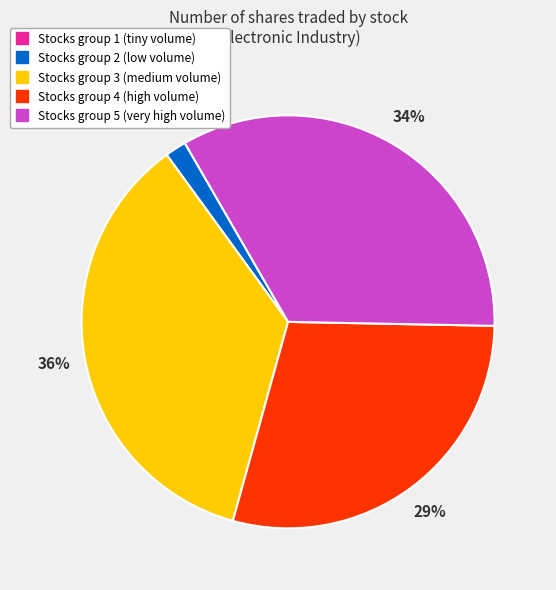

To the nearest percent, what is the difference between the largest and smallest slice percentages?

36%